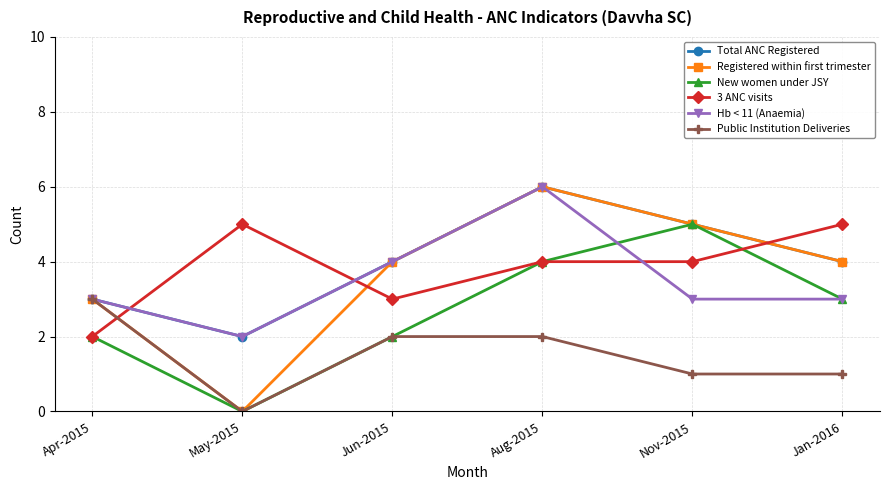

What are all the series names shown in the legend?

Total ANC Registered, Registered within first trimester, New women under JSY, 3 ANC visits, Hb < 11 (Anaemia), Public Institution Deliveries